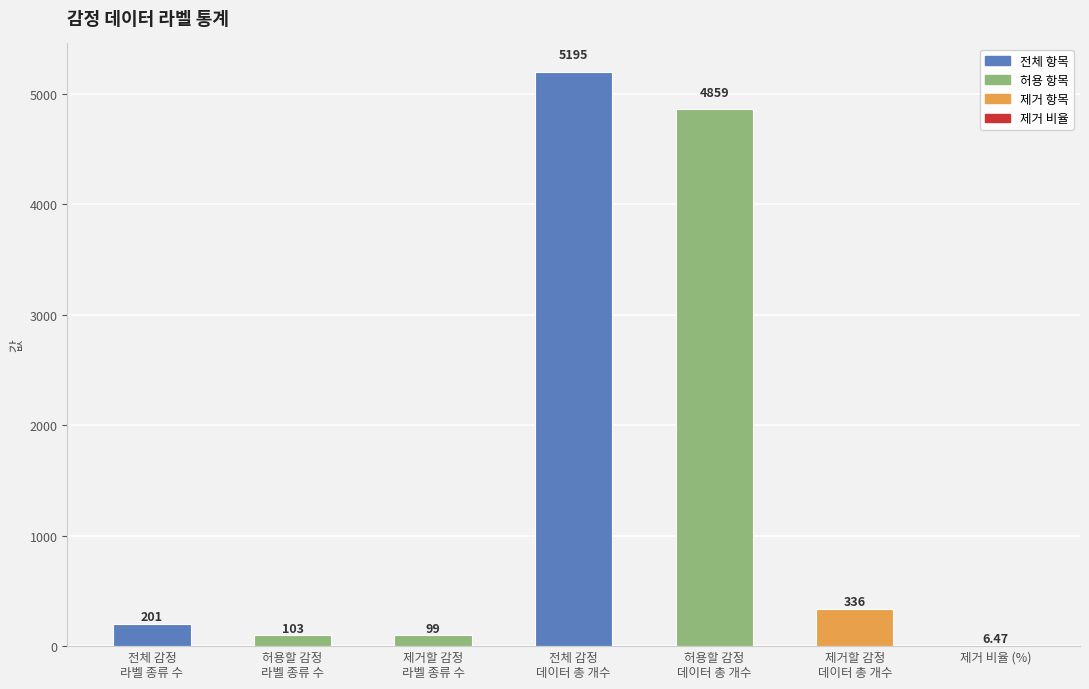

Which category has the highest value across all series?

전체 감정
데이터 총 개수